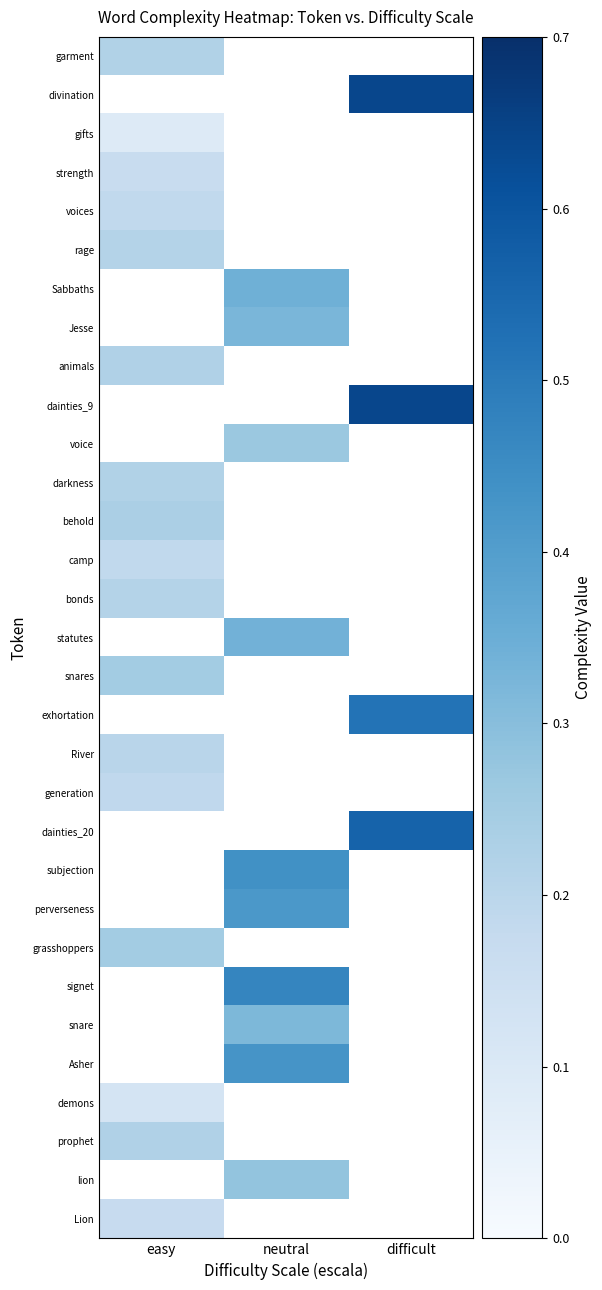

Count the number of categories in the chart.

3